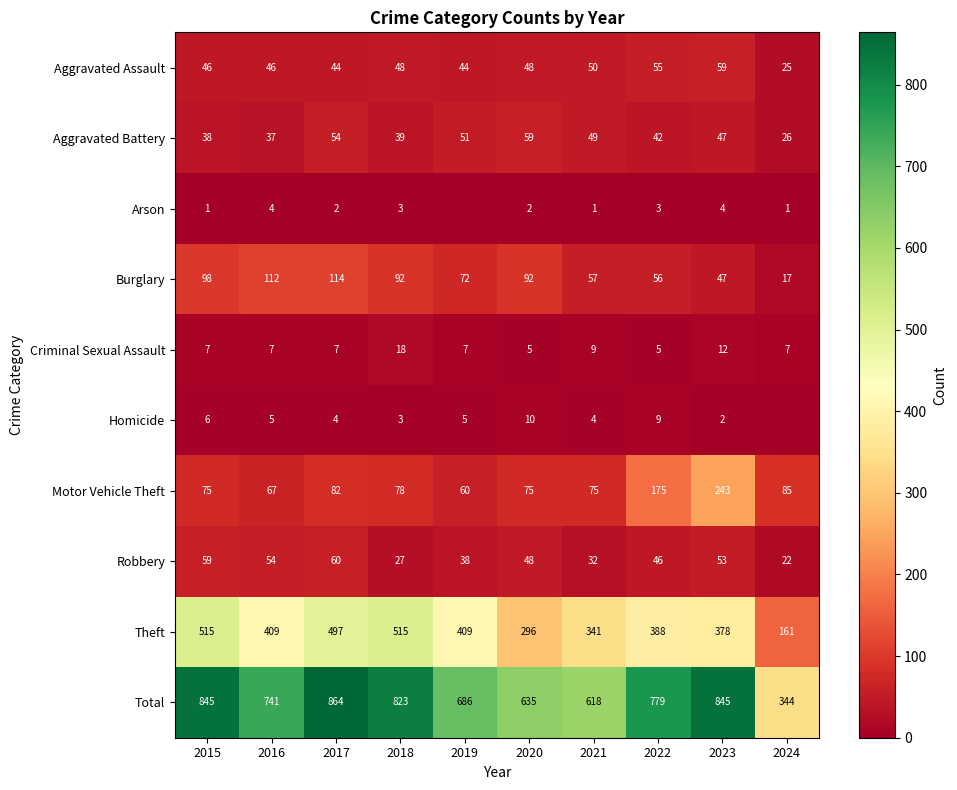

What is the difference between the second highest and minimum values in the Aggravated Battery series?

28